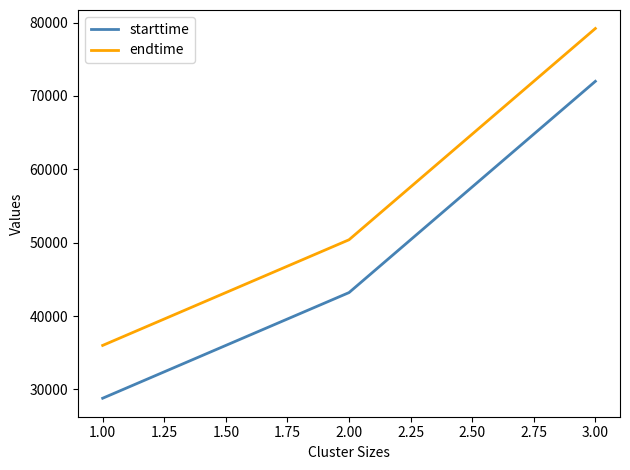

What are all the series names shown in the legend?

starttime, endtime